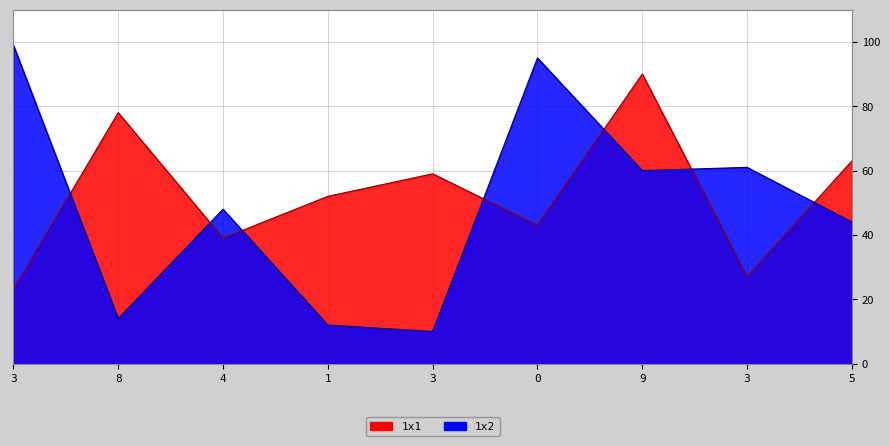

Reading left to right, what are all the values shown in this chart?

1x1: 23	78	39	52	59	43	90	27	63
1x2: 99	14	48	12	10	95	60	61	44